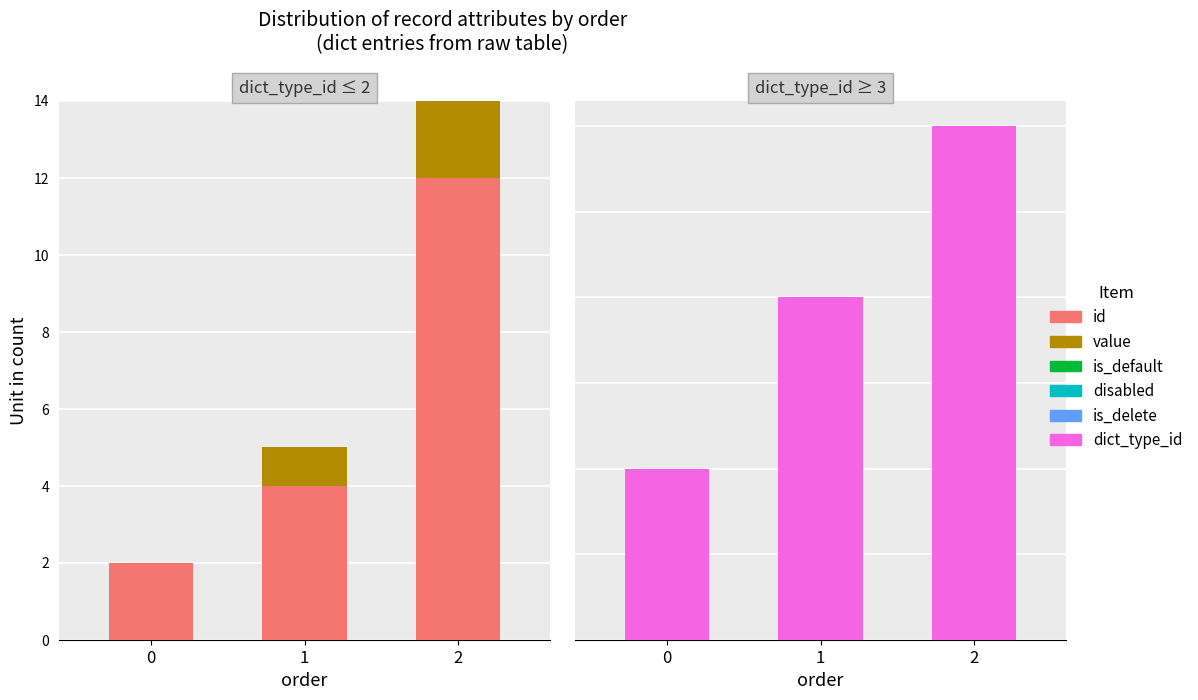

Between 1 and 2, which series saw the biggest shift?

id